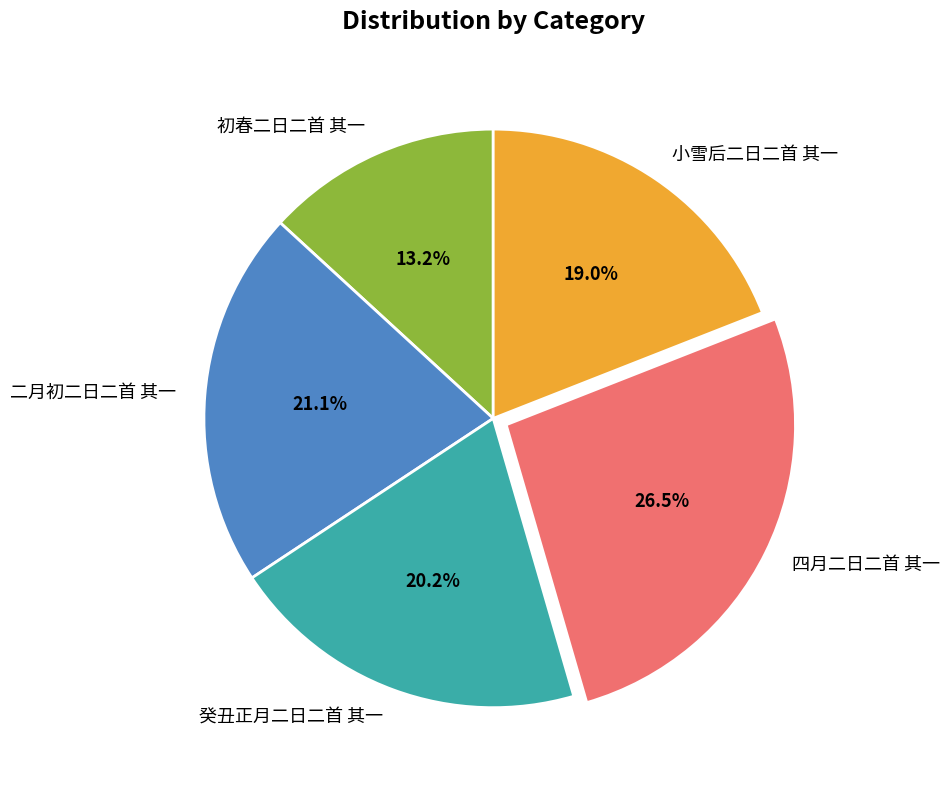

What is the smallest slice in the pie chart?

初春二日二首 其一